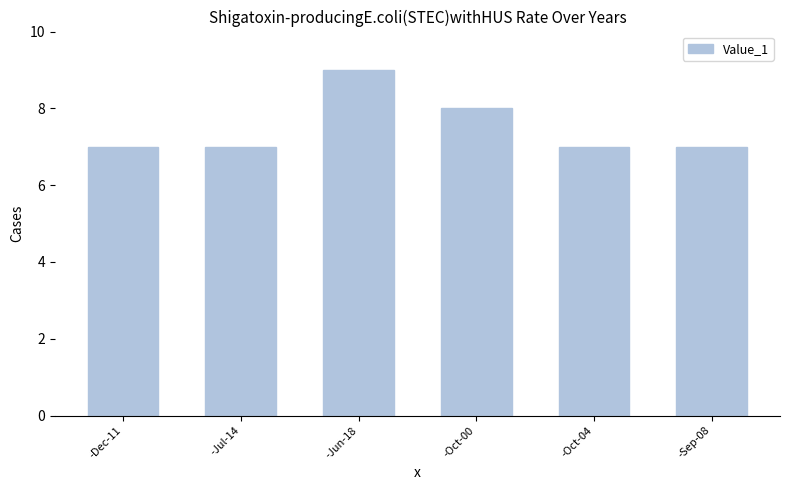

True or false: the data shows 7 at -Jul-14.

True